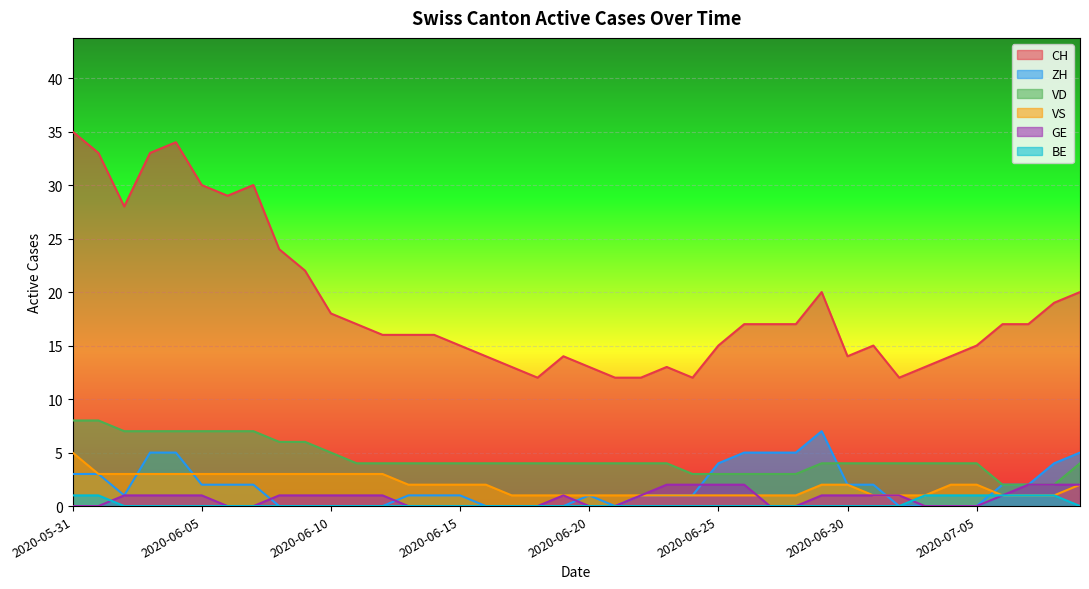

What is the approximate value of ZH at 2020-06-06?

2